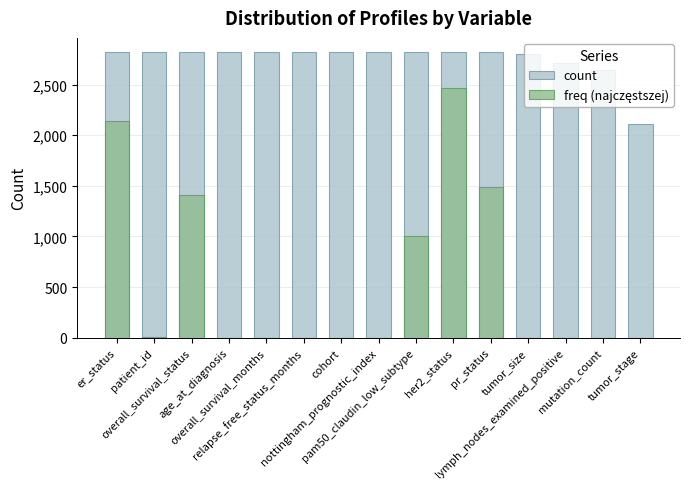

How many positive values does the freq (najczęstszej) series have?

6